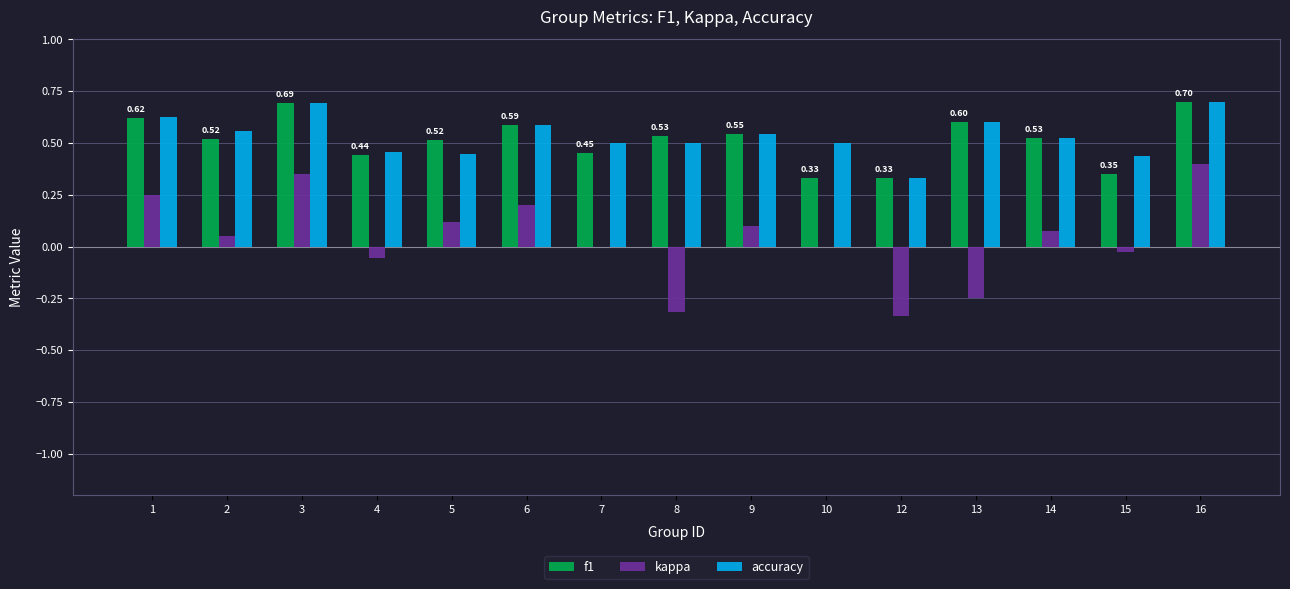

What is the sum of all accuracy values?

8.0